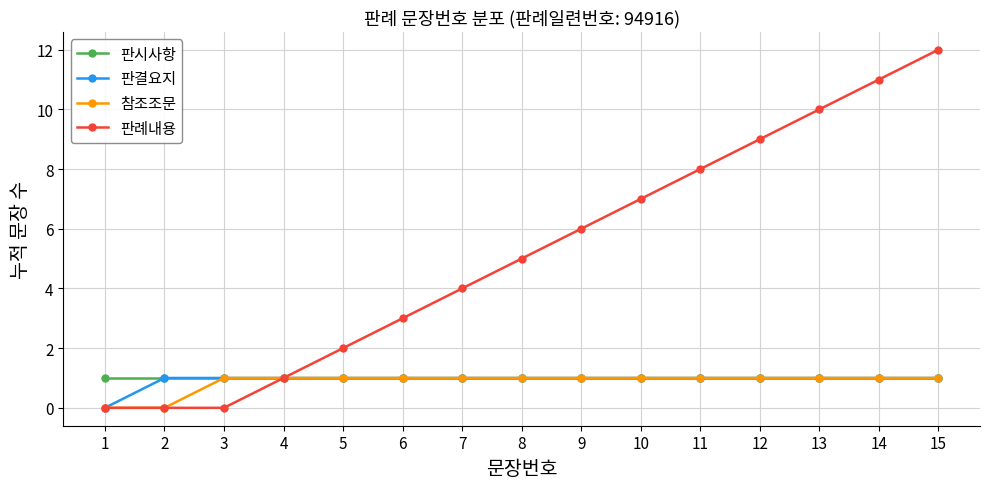

Is this an area chart (filled region under the line)?

No